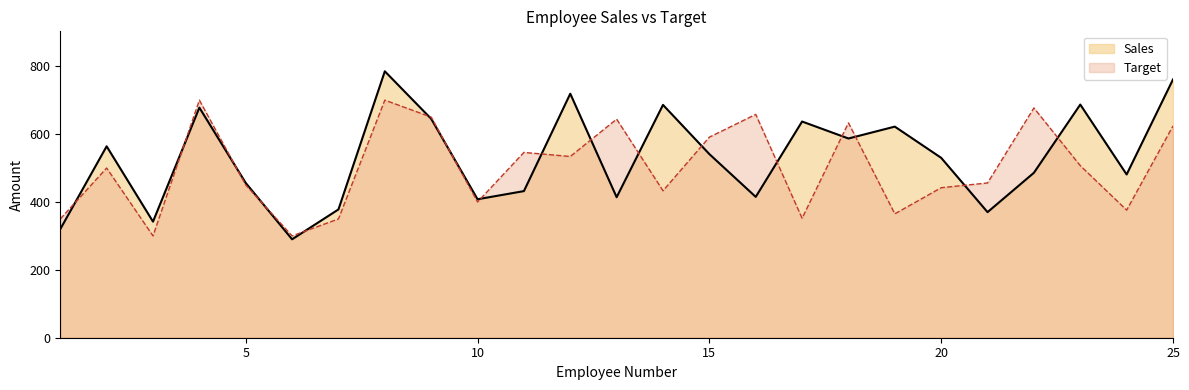

At which category is the sum across all series the highest?

8